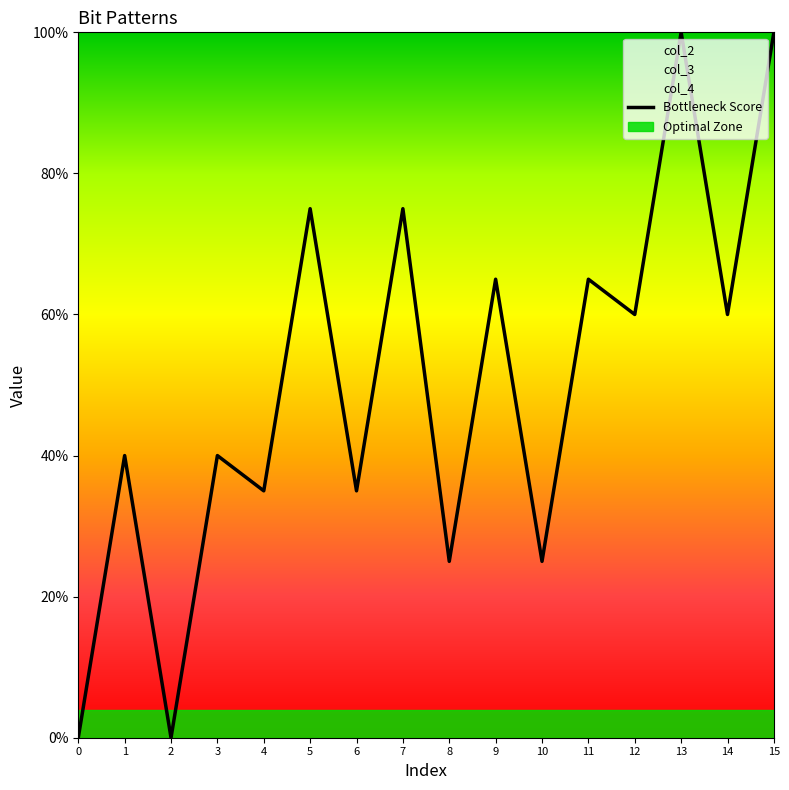

Does the chart have visible grid lines?

No